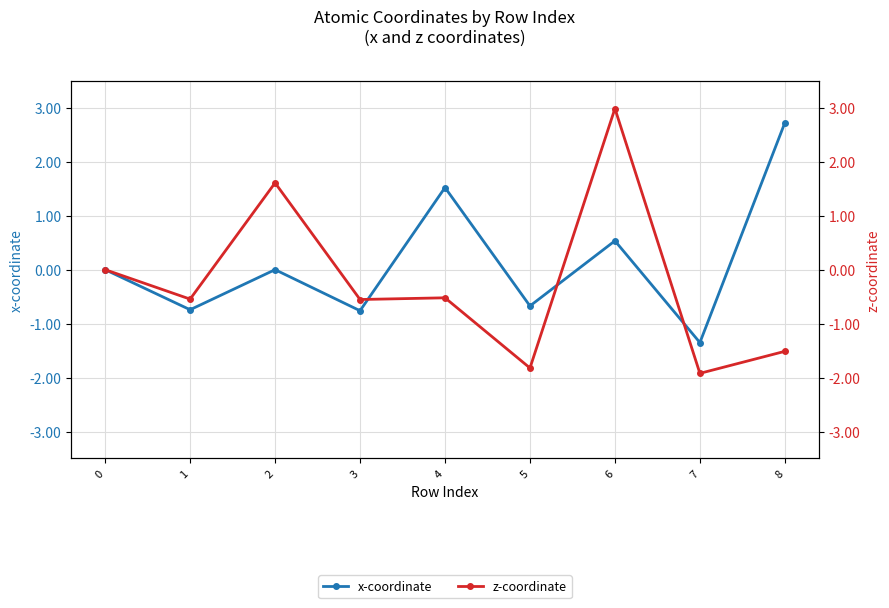

The value of x-coordinate at 4 is 1.5. True or false?

True